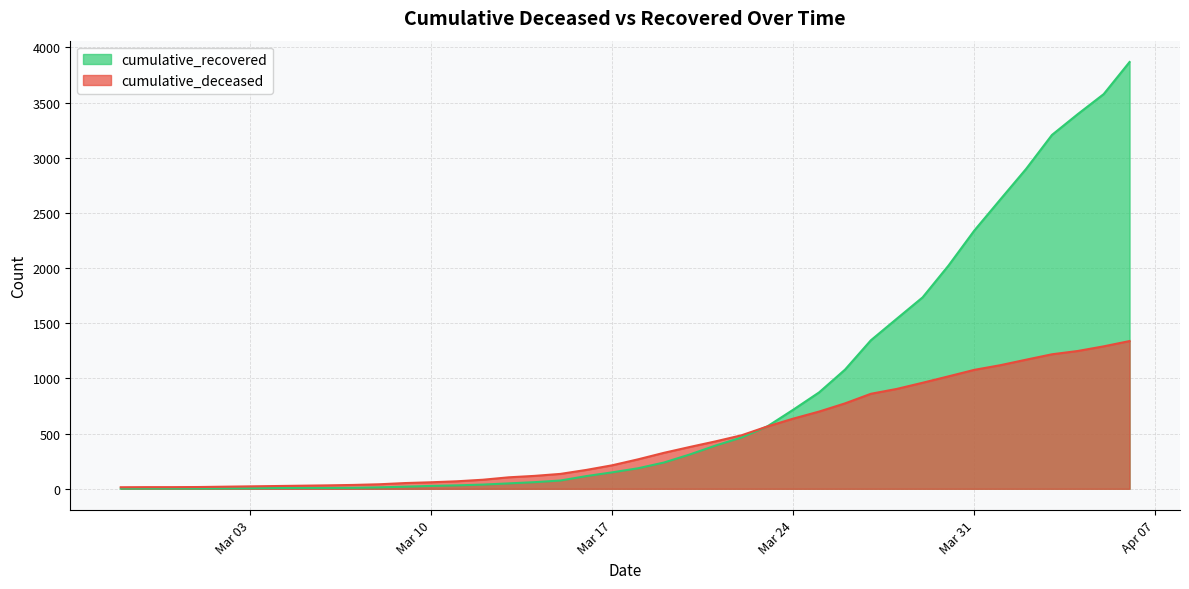

List the series in order of their overall mean, highest first.

cumulative_recovered, cumulative_deceased